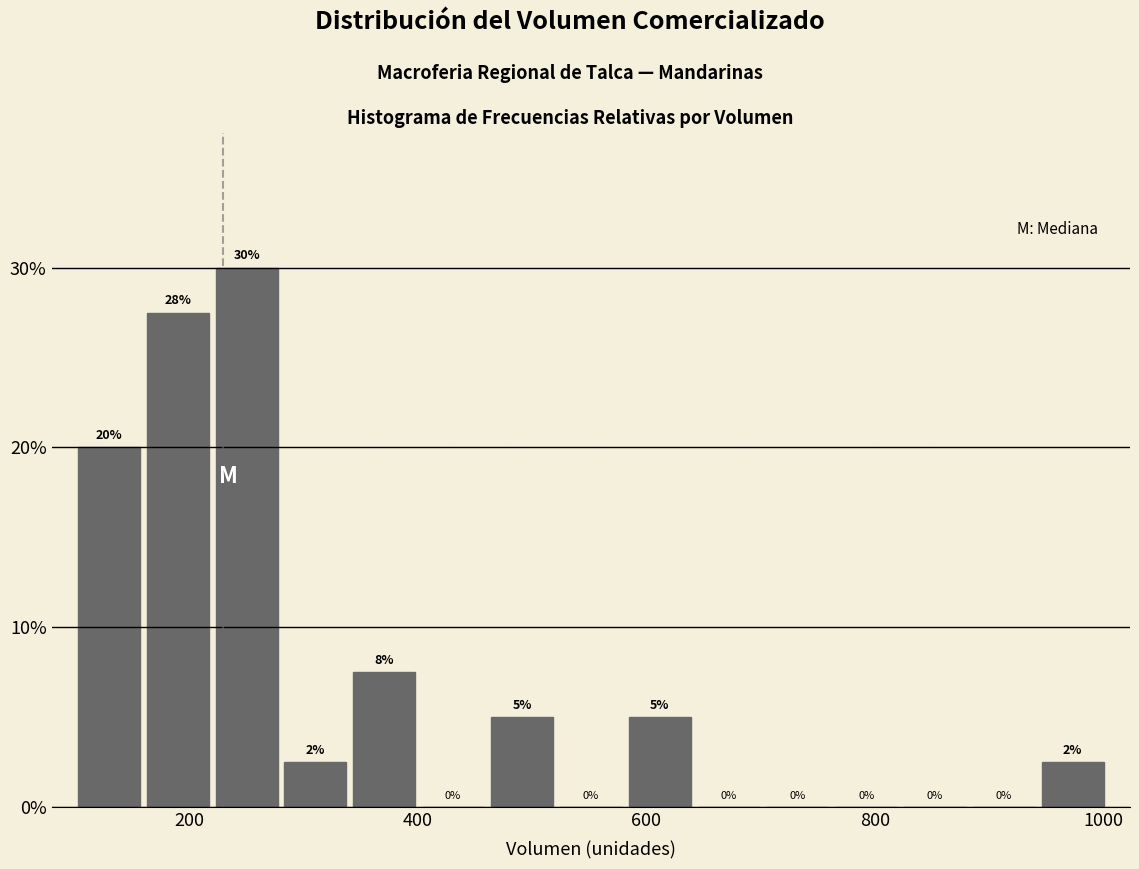

Read against the x-axis, roughly where is the centre of the tallest bar?

260